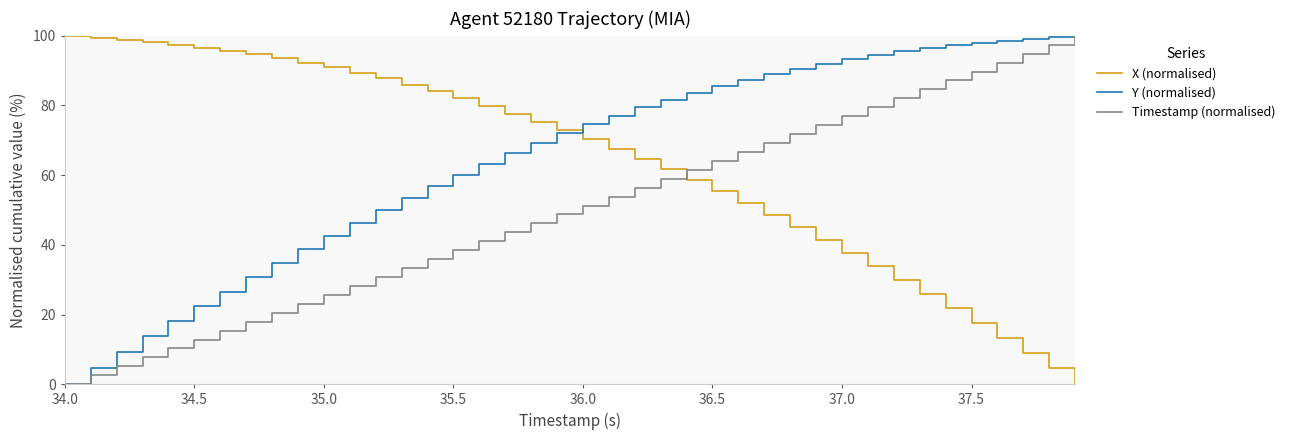

What are all the series names shown in the legend?

X (normalised), Y (normalised), Timestamp (normalised)